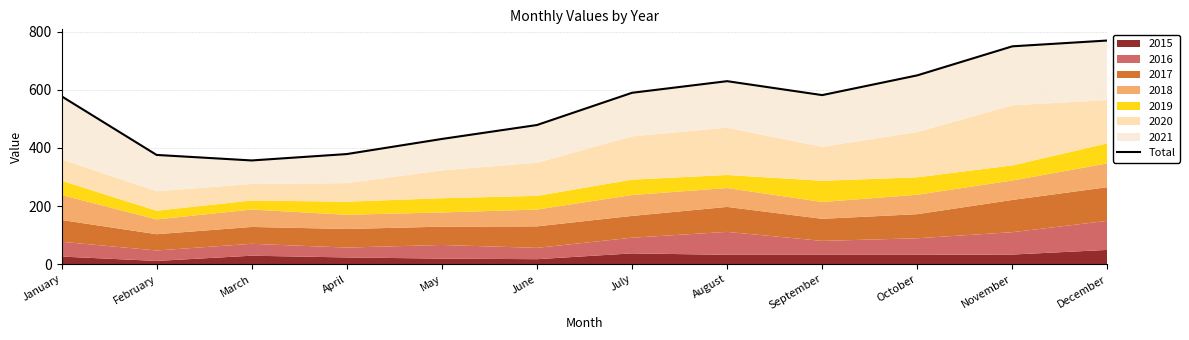

Count the number of categories in the chart.

12